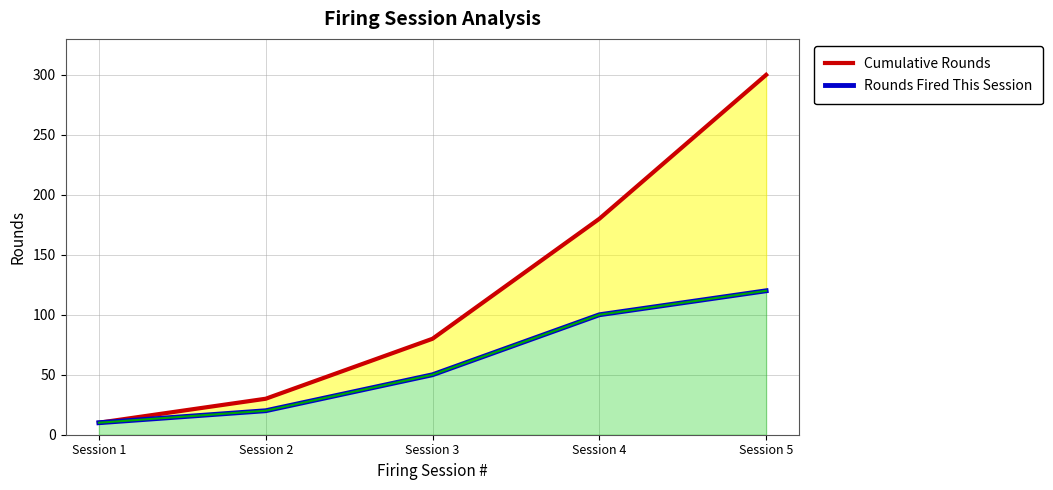

What is the approximate value of Cumulative Rounds at Session 4, to the nearest 5?

180